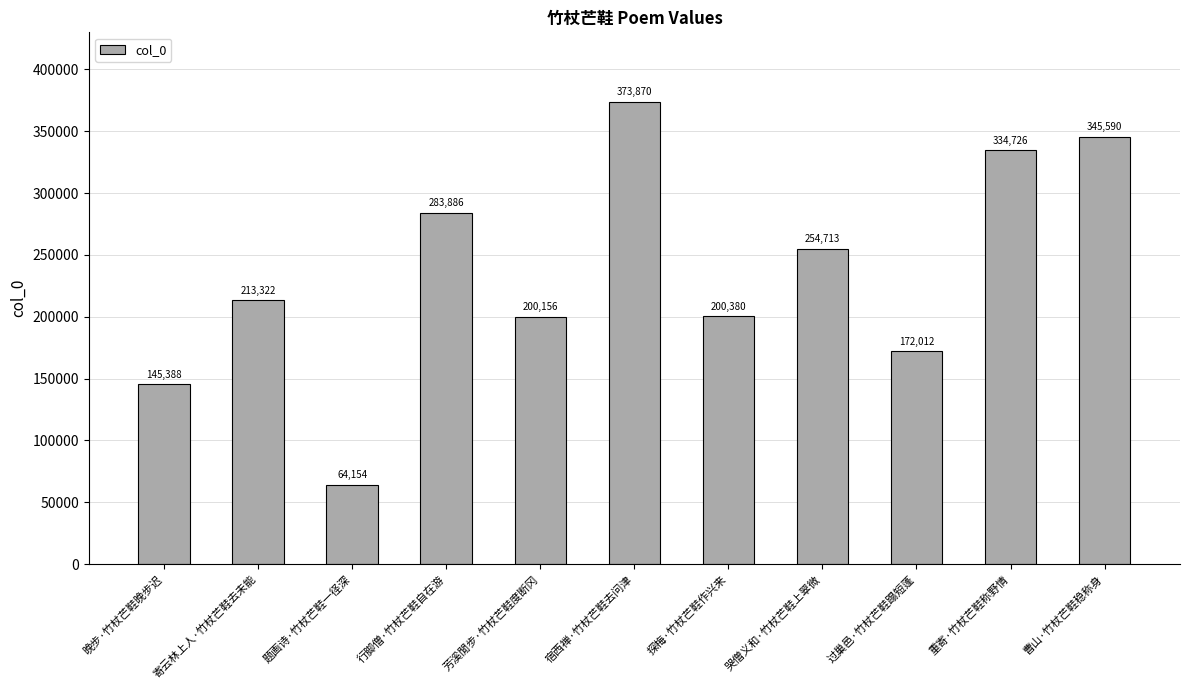

Reading left to right, transcribe all the data shown in this chart.

145388	213322	64154	283886	200156	373870	200380	254713	172012	334726	345590